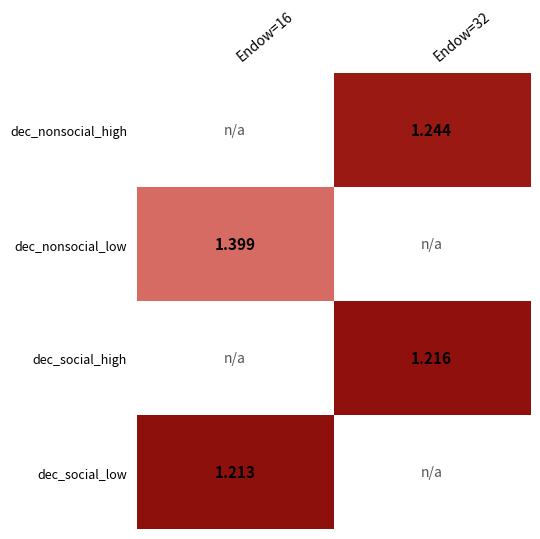

The value of dec_social_high at Endow=32 is 1.2. True or false?

True